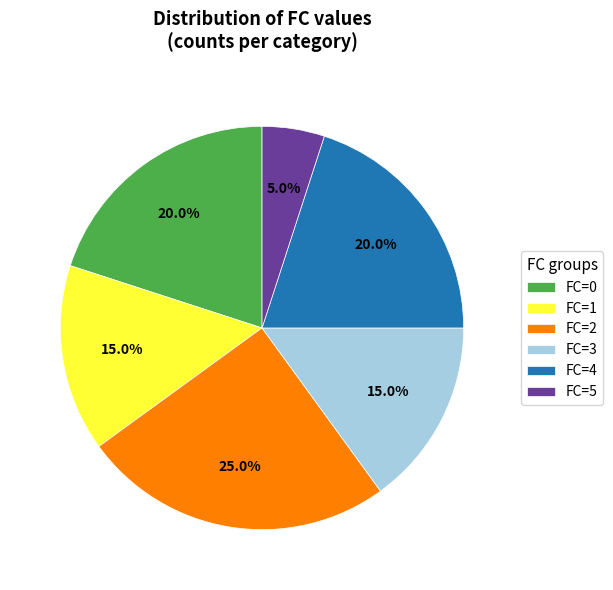

Which has a higher value, FC=5 or FC=4?

FC=4